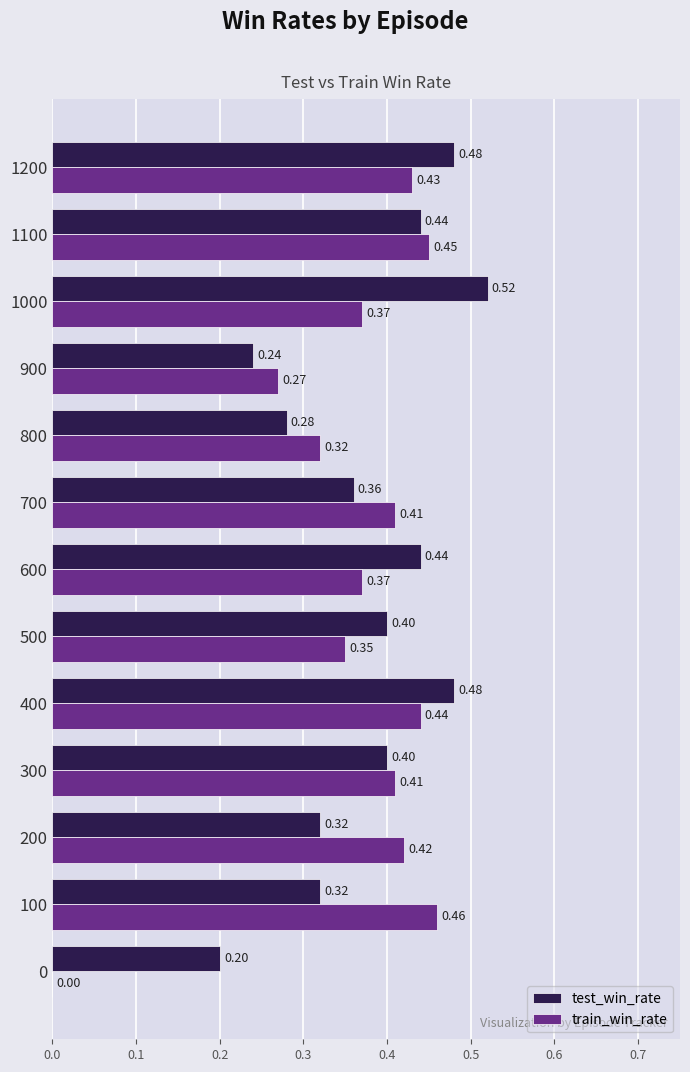

How many data points does each series have?

13